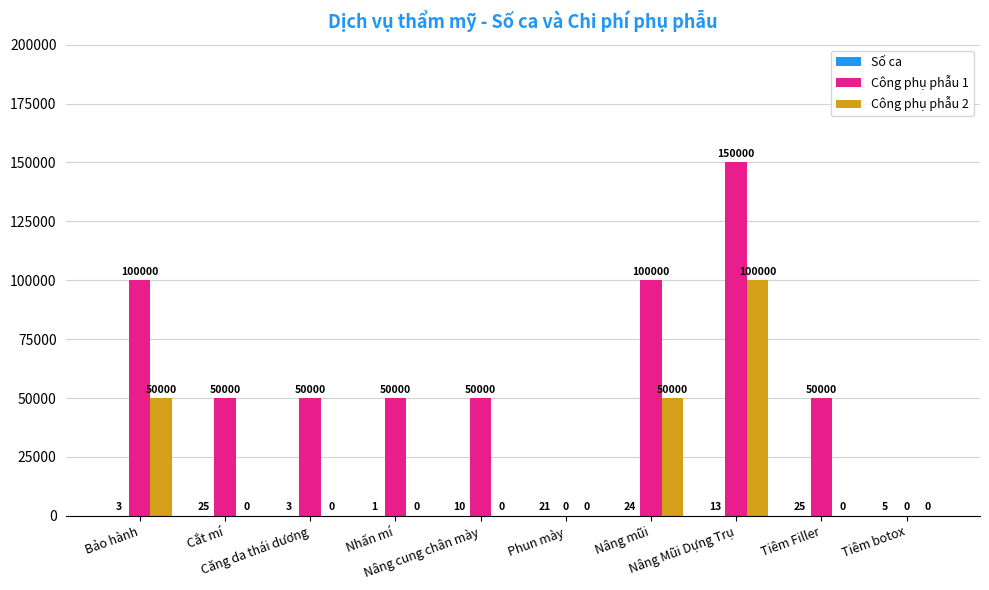

Which series has the largest total across all categories?

Công phụ phẫu 1